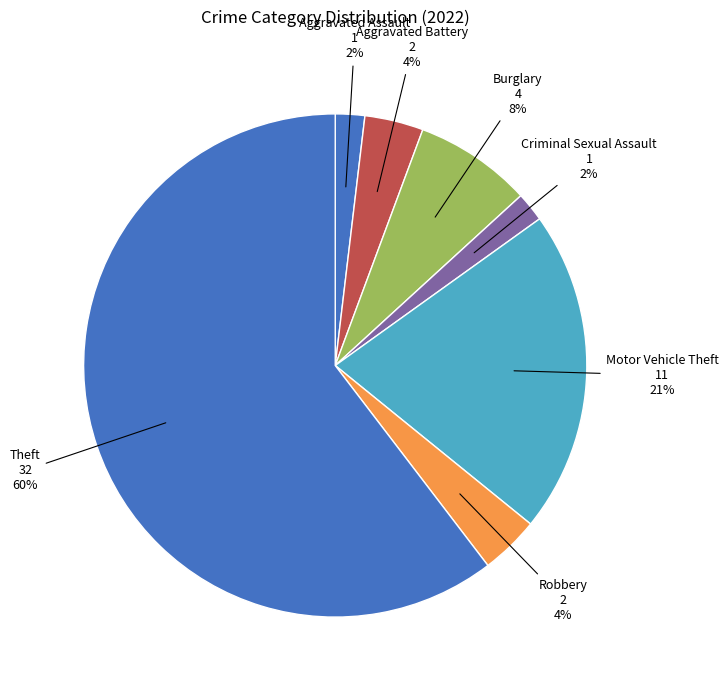

Which slice is the largest?

Theft